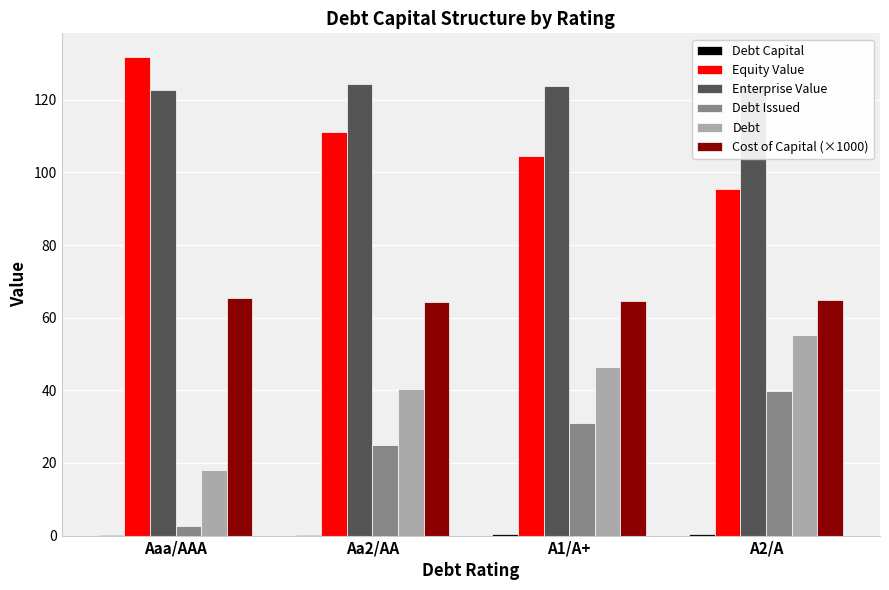

The Enterprise Value series shows 122.7 at Aaa/AAA. True or false?

True